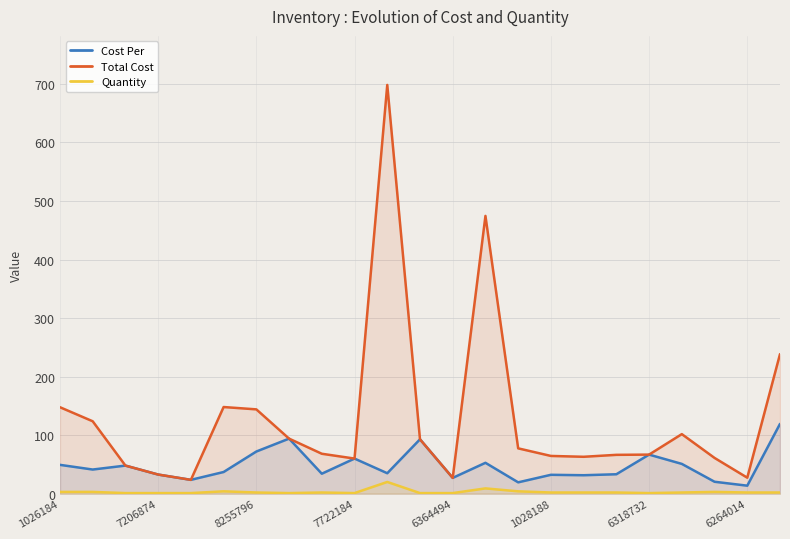

Between 14 and 13, which is larger?

13